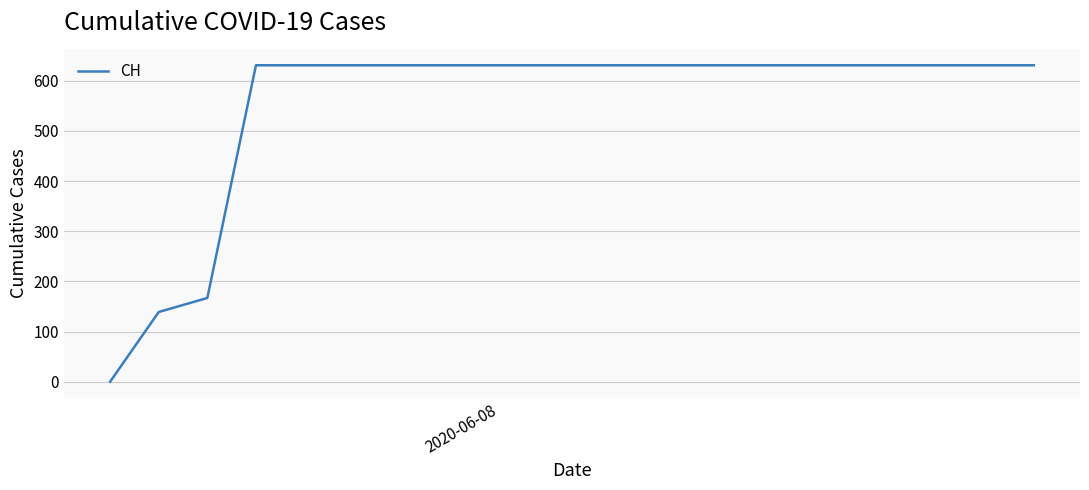

What is the maximum value shown in the chart?

631